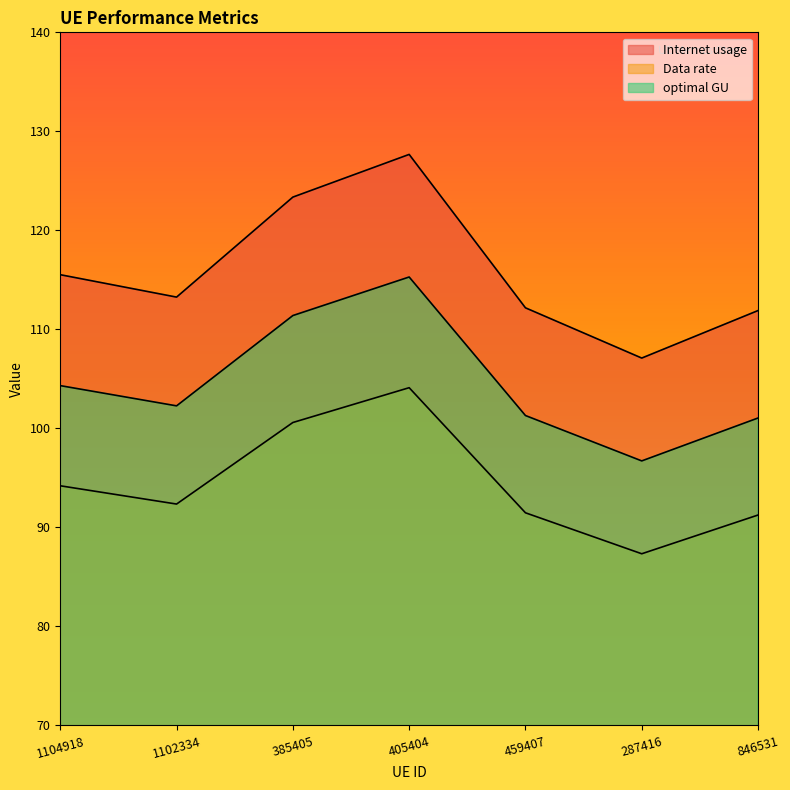

What is the total value across all series at 287416?

291.2